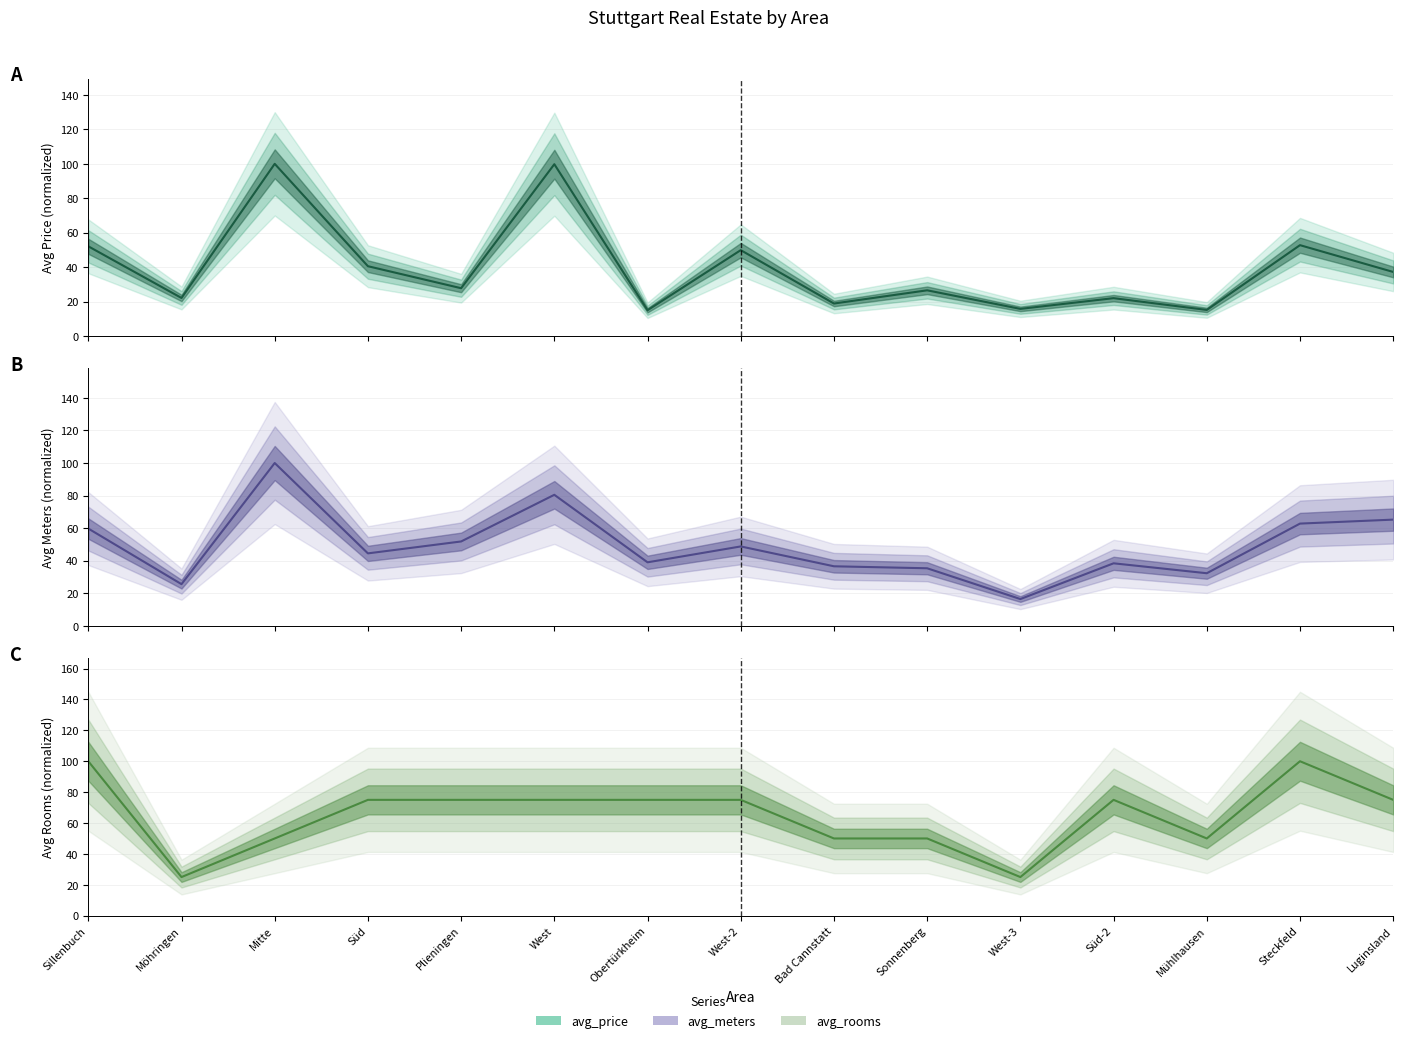

Which series ends up on top after the final intersection of avg_price and avg_rooms?

avg_rooms